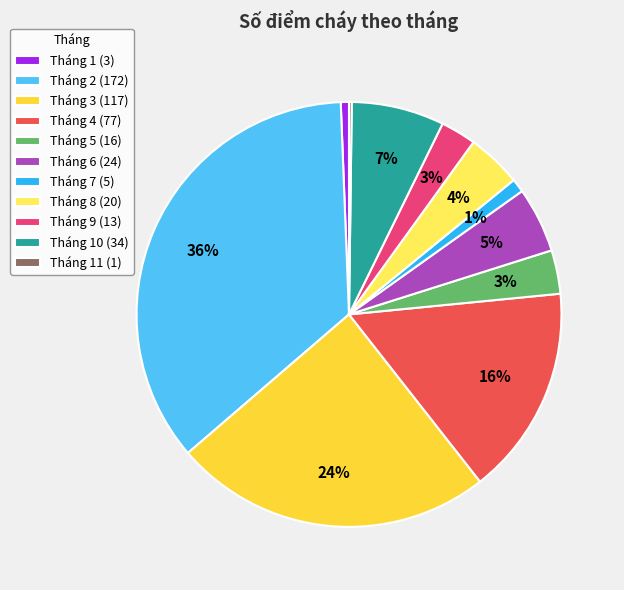

Between Tháng 2 (172) and Tháng 7 (5), which is larger?

Tháng 2 (172)